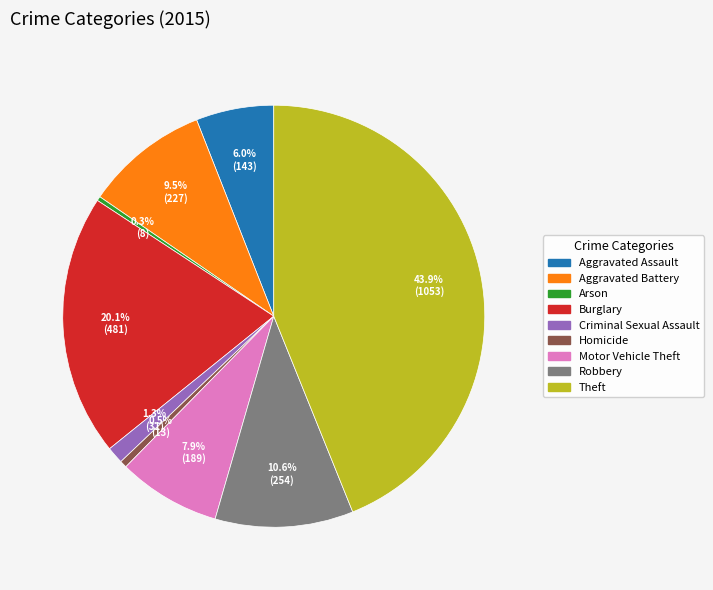

Count the number of slices in the pie.

9